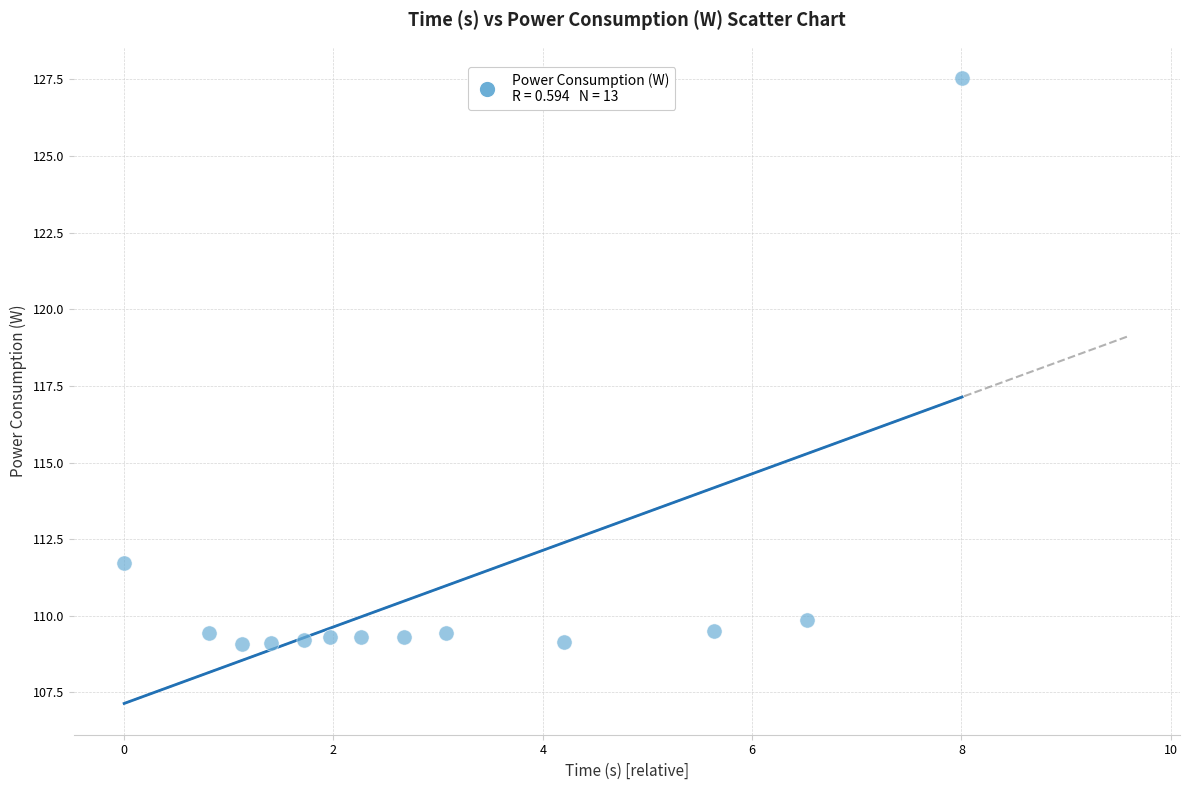

What is the range of X values (max minus min)?

8.0